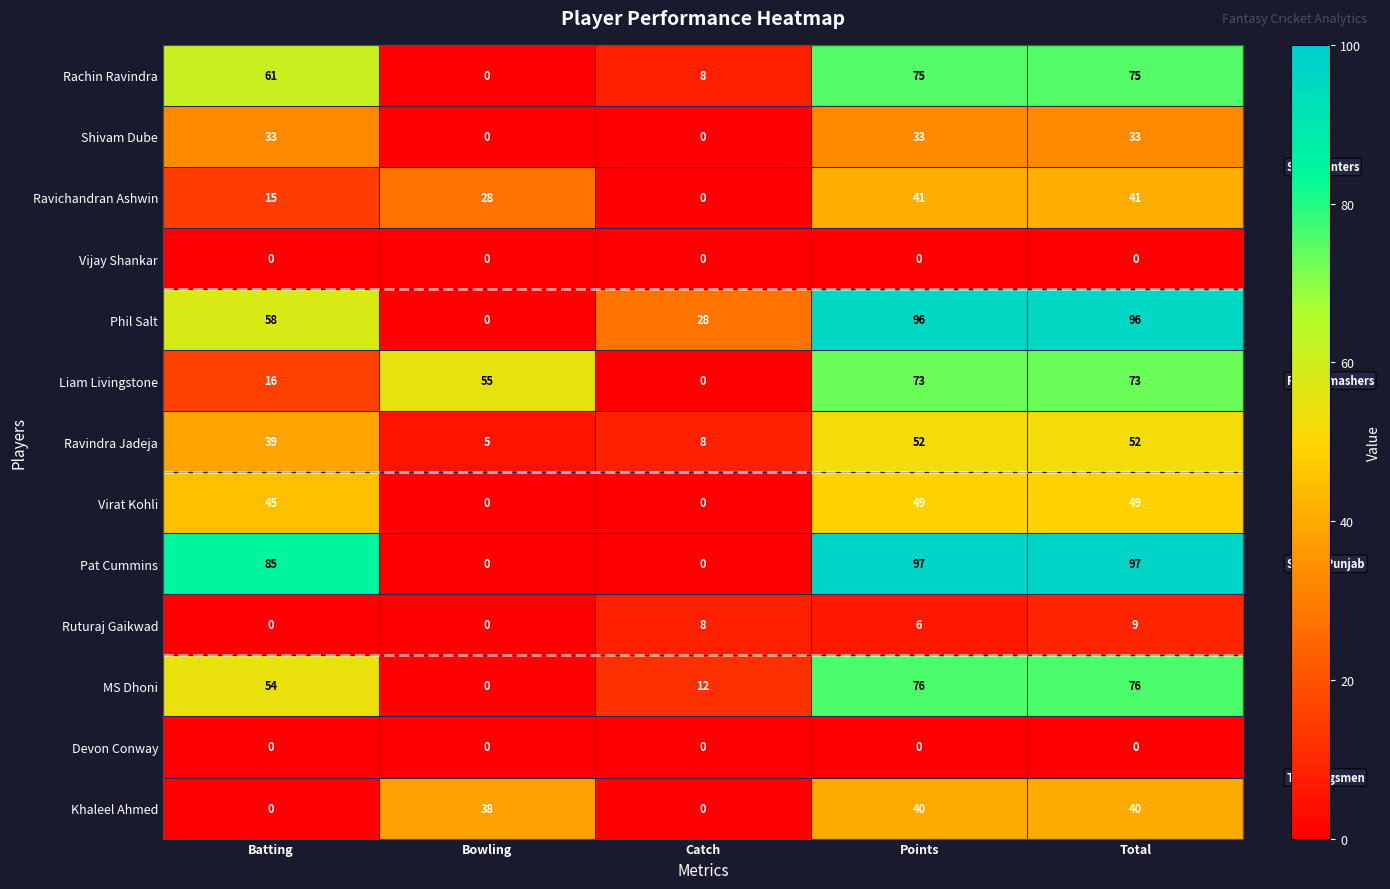

Is the value of Ravindra Jadeja at Catch greater than the value of Pat Cummins at Batting?

No